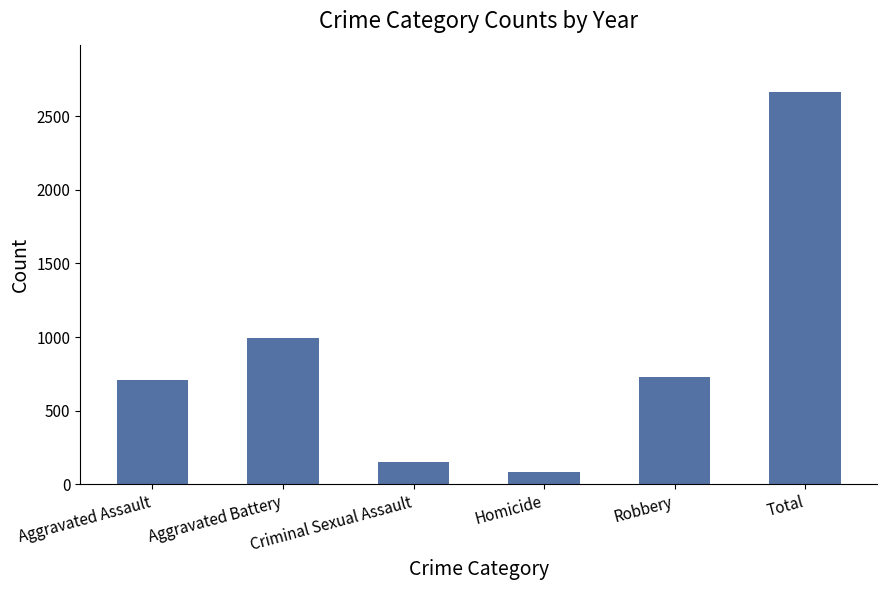

What is the label of the 4th bar from the left?

Homicide